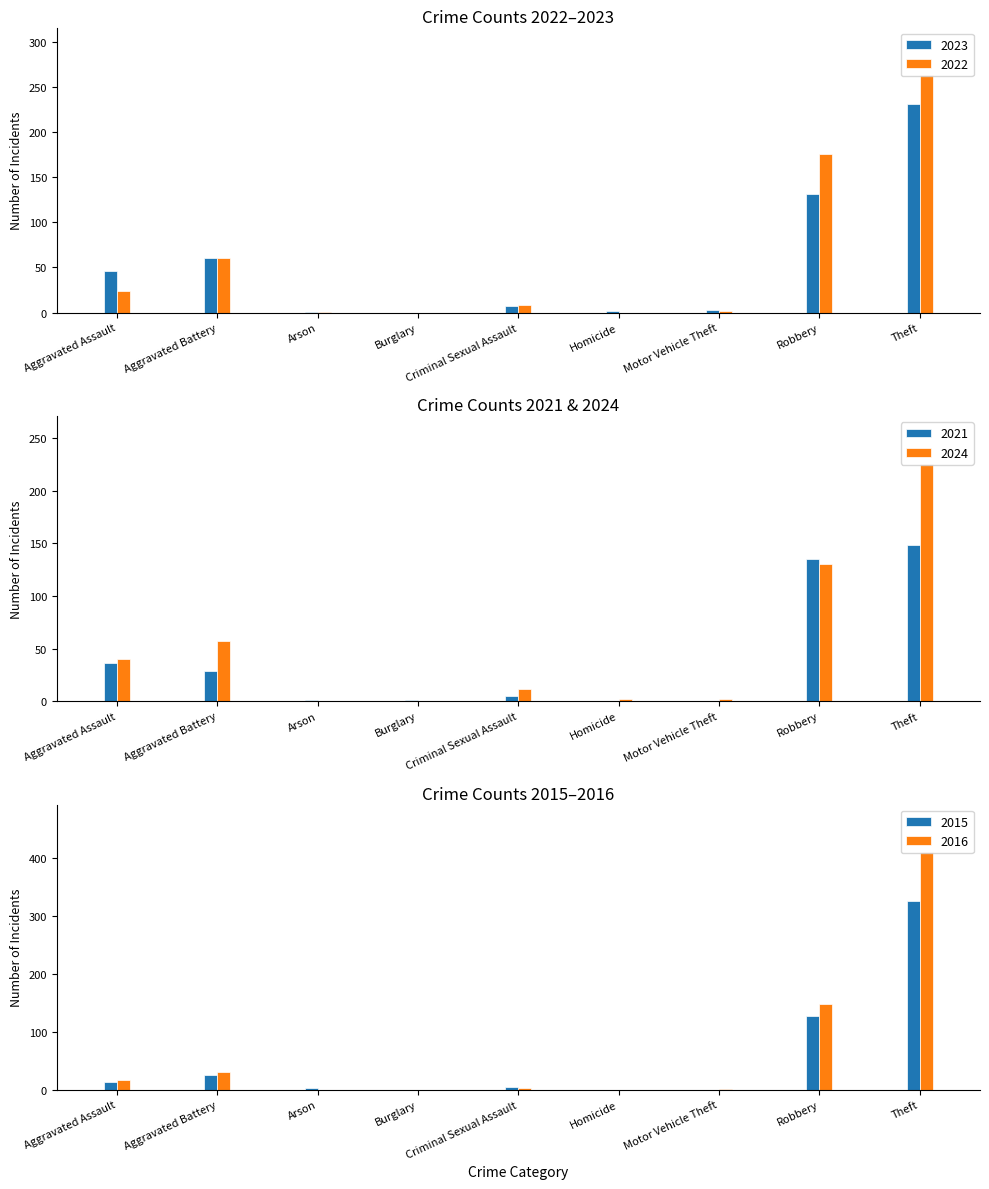

How many values in the 2016 series are below 2?

4